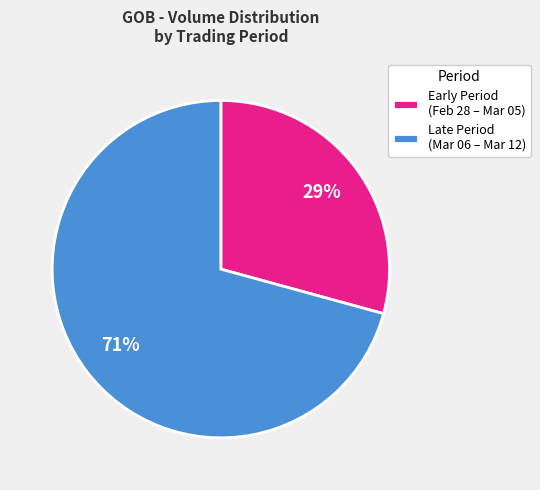

What percentage is the Early Period (Feb 28 – Mar 05) slice, to the nearest percent?

29%